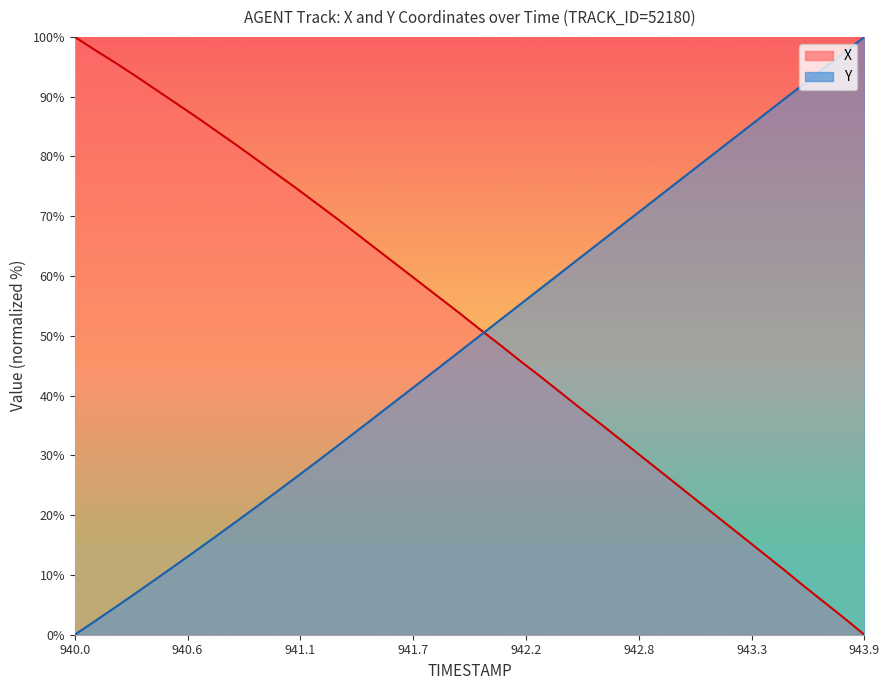

Between which two adjacent categories do X and TIMESTAMP first intersect?

942.0 and 942.1